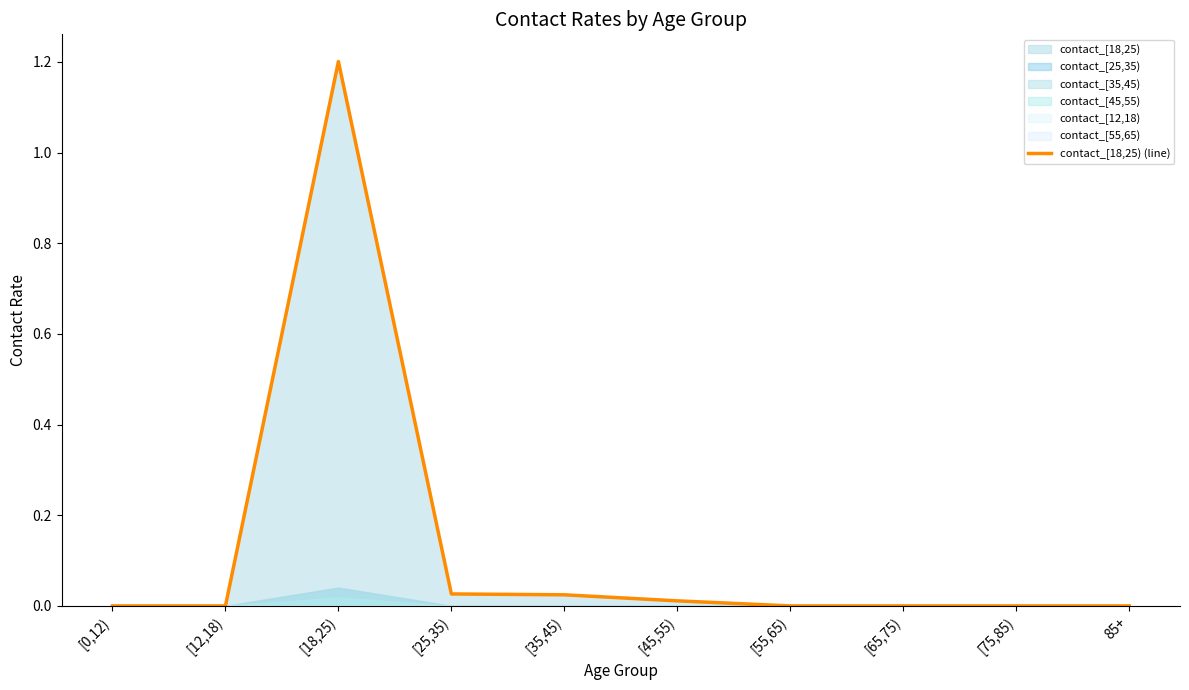

How many positive values are there?

4